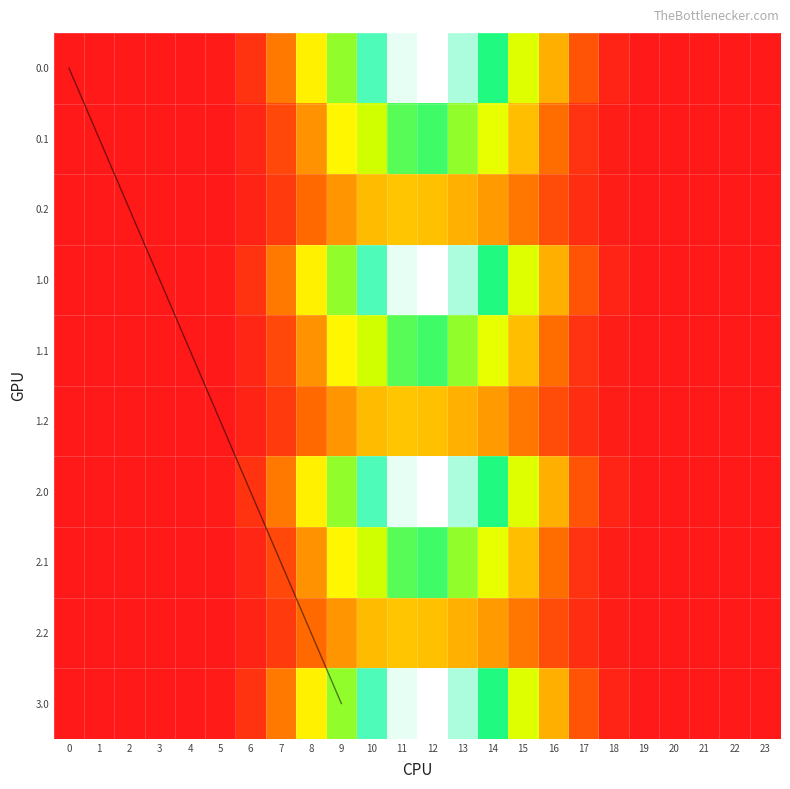

The value of 2.2 at 13 is 56.6. True or false?

False